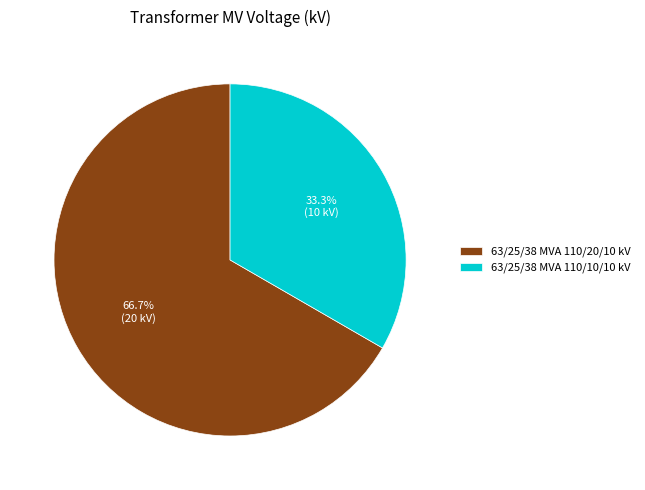

What is the majority slice?

63/25/38 MVA 110/20/10 kV